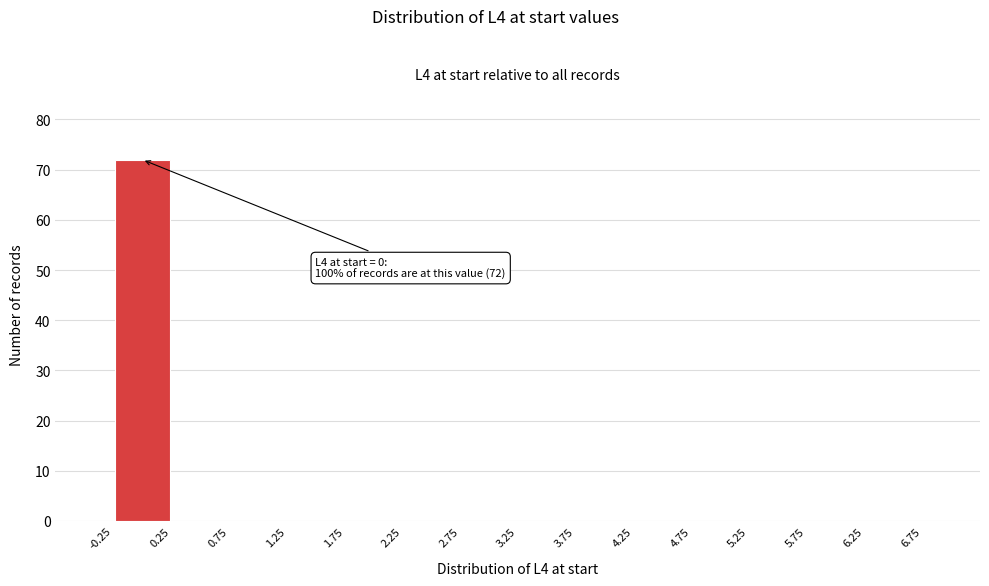

Which range on the x-axis has the tallest bar?

-0.25 to 0.25